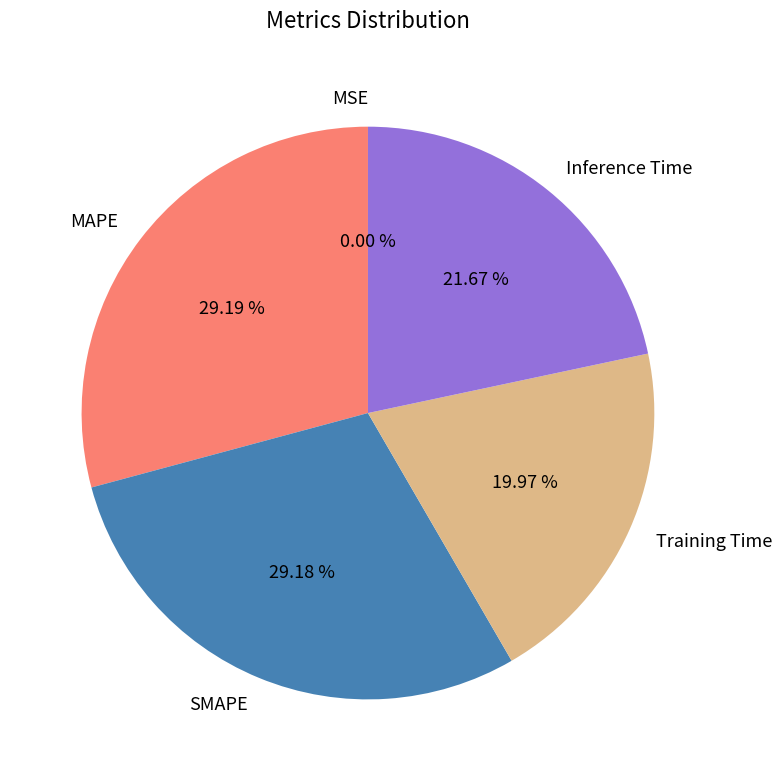

Does SMAPE represent more than half of the total?

No